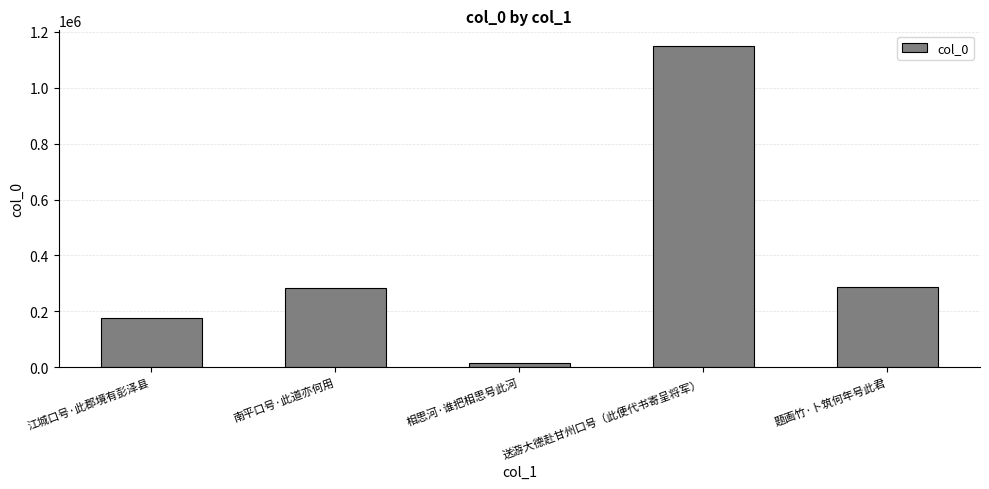

What position from the left is 题画竹·卜筑何年号此君?

5